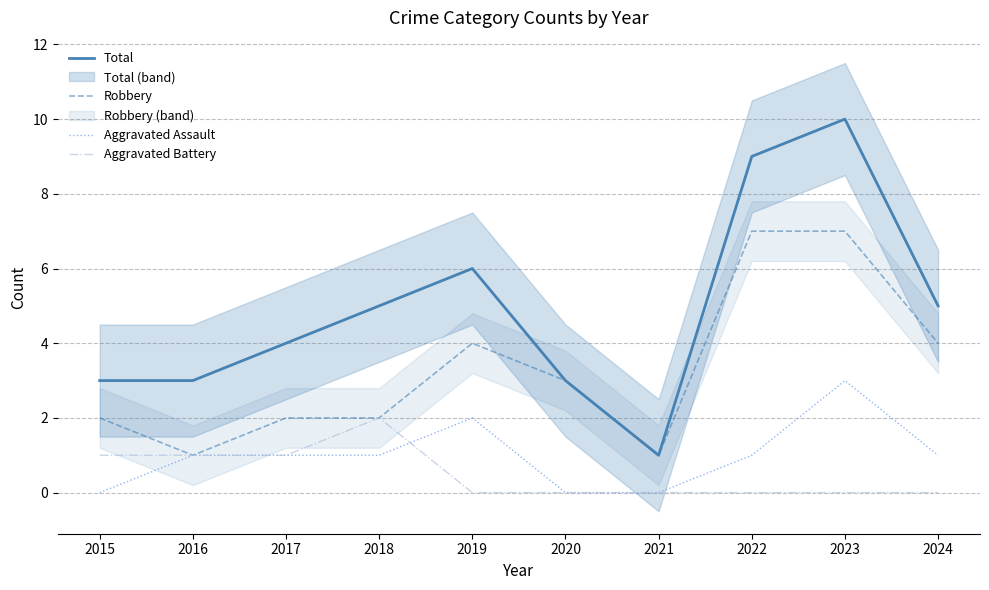

At which category is the sum across all series the highest?

2023